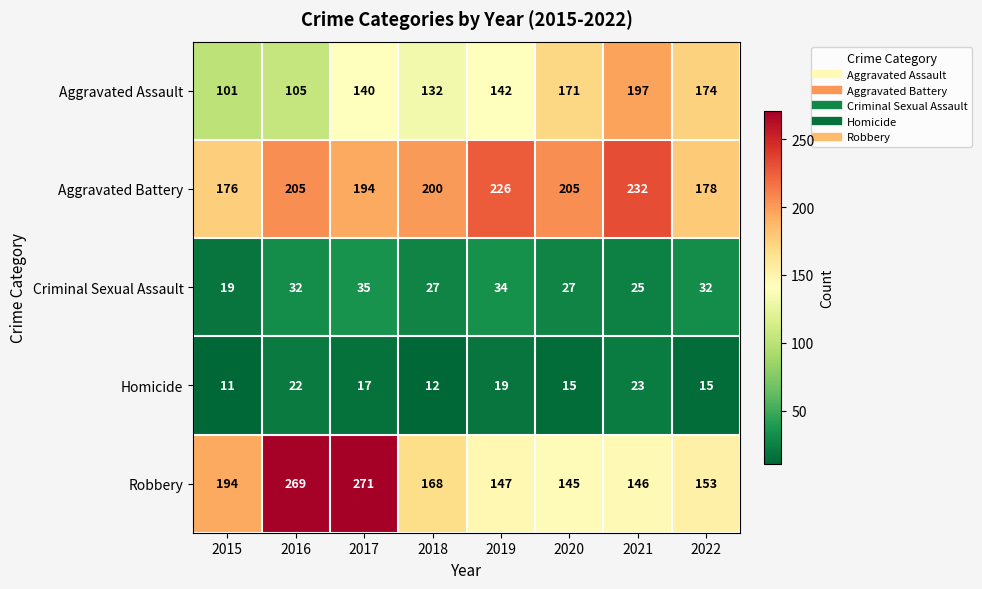

Which category has the lowest value in the Robbery series?

2020